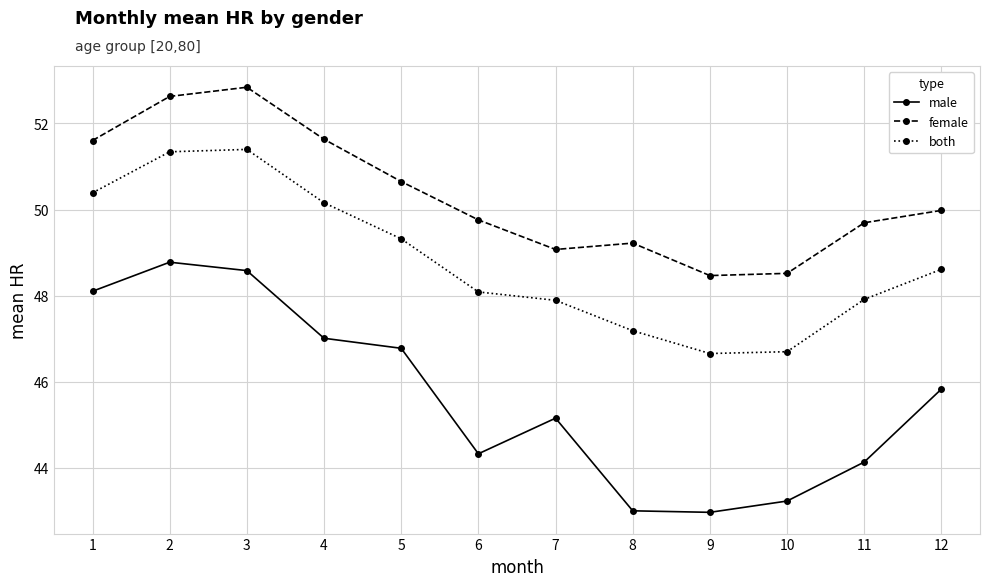

How many data points in both are less than 48?

5